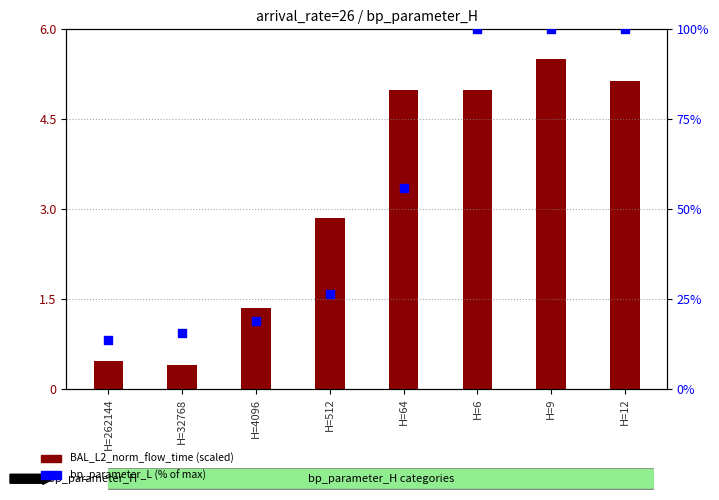

At which category is the sum across all series the highest?

H=9